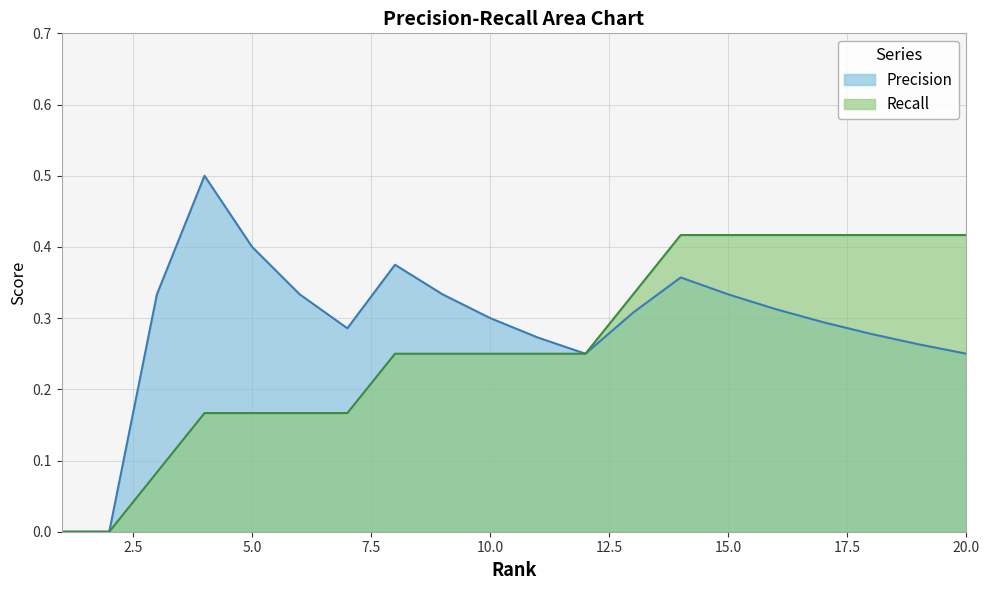

What is the difference between the highest and lowest values at 18?

0.1